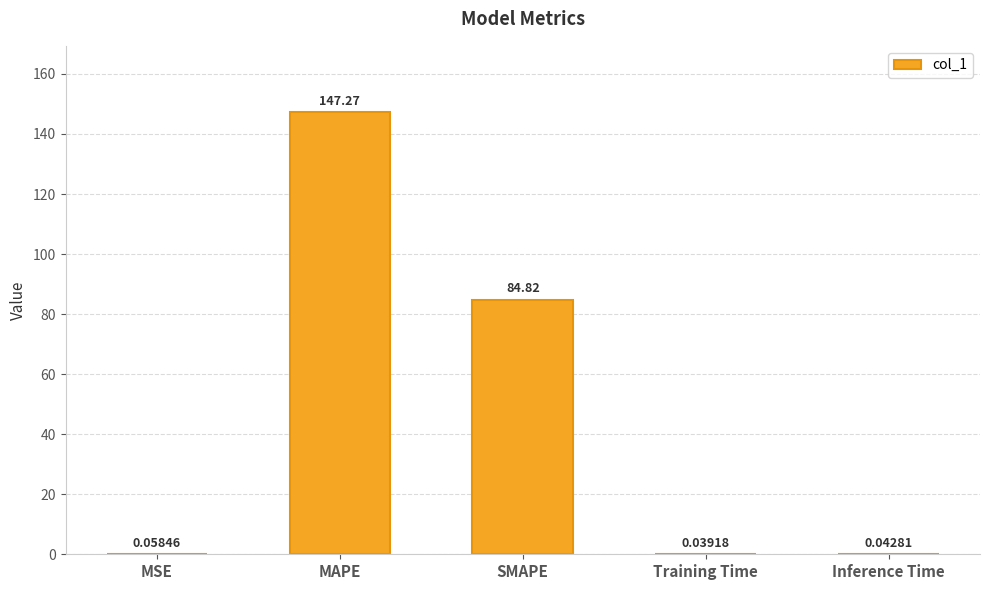

What is the sum of the values at SMAPE and Inference Time?

84.9